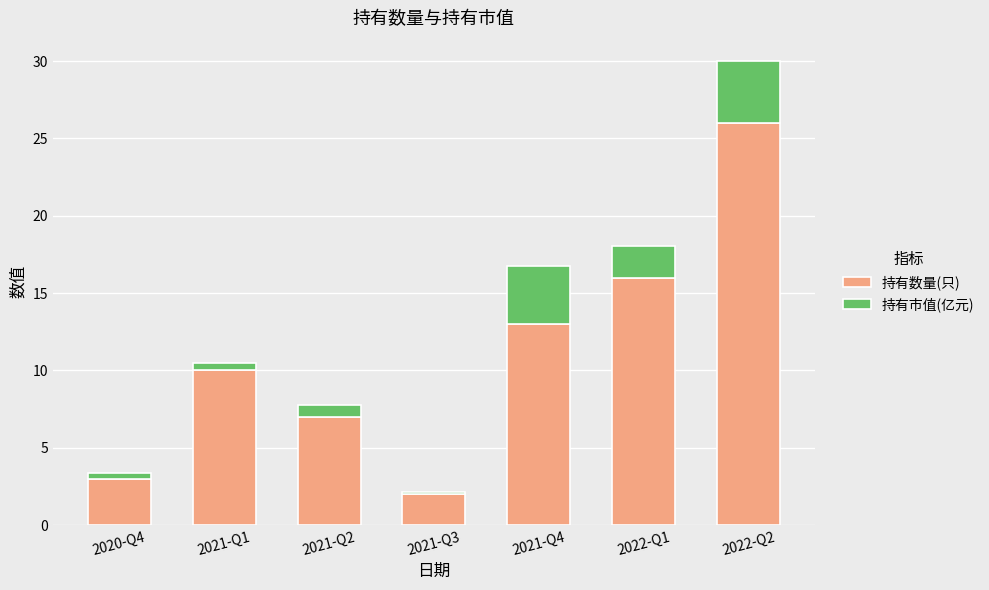

At which category is the sum across all series the highest?

2022-Q2